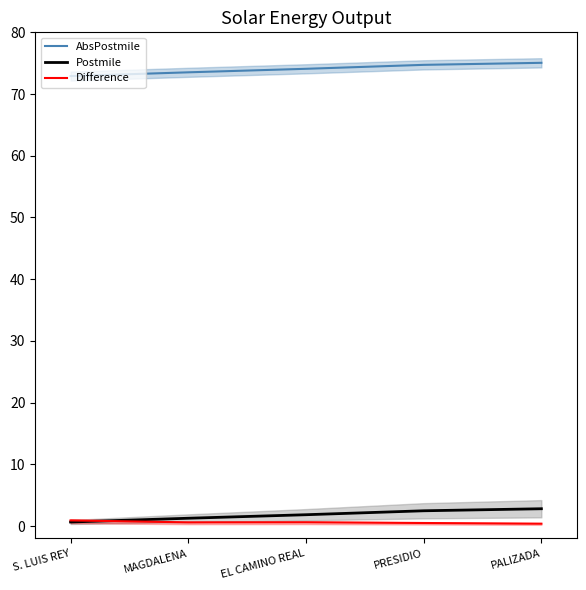

What is the spread (max minus min) of values at MAGDALENA?

72.9